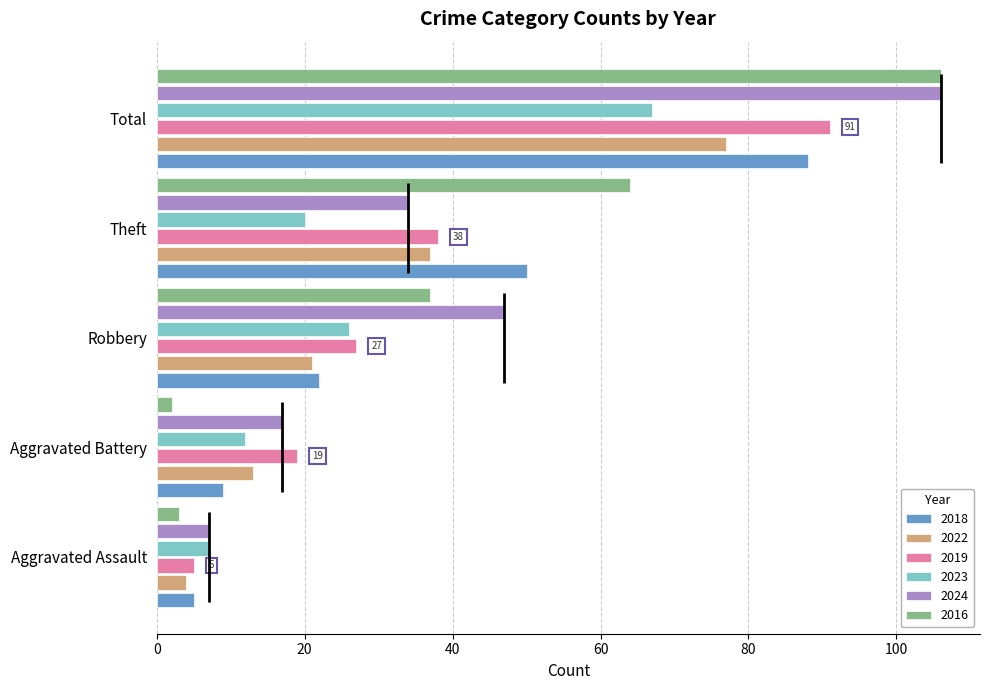

Where does the 2018 series first go above 22?

Theft